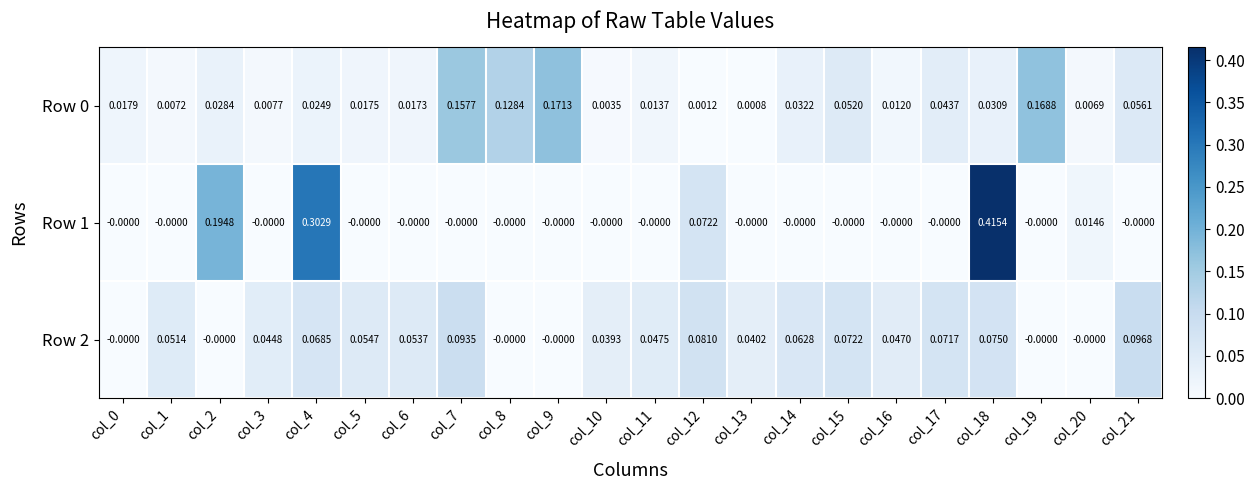

Is the value of Row 0 at col_9 greater than the value of Row 2 at col_14?

Yes